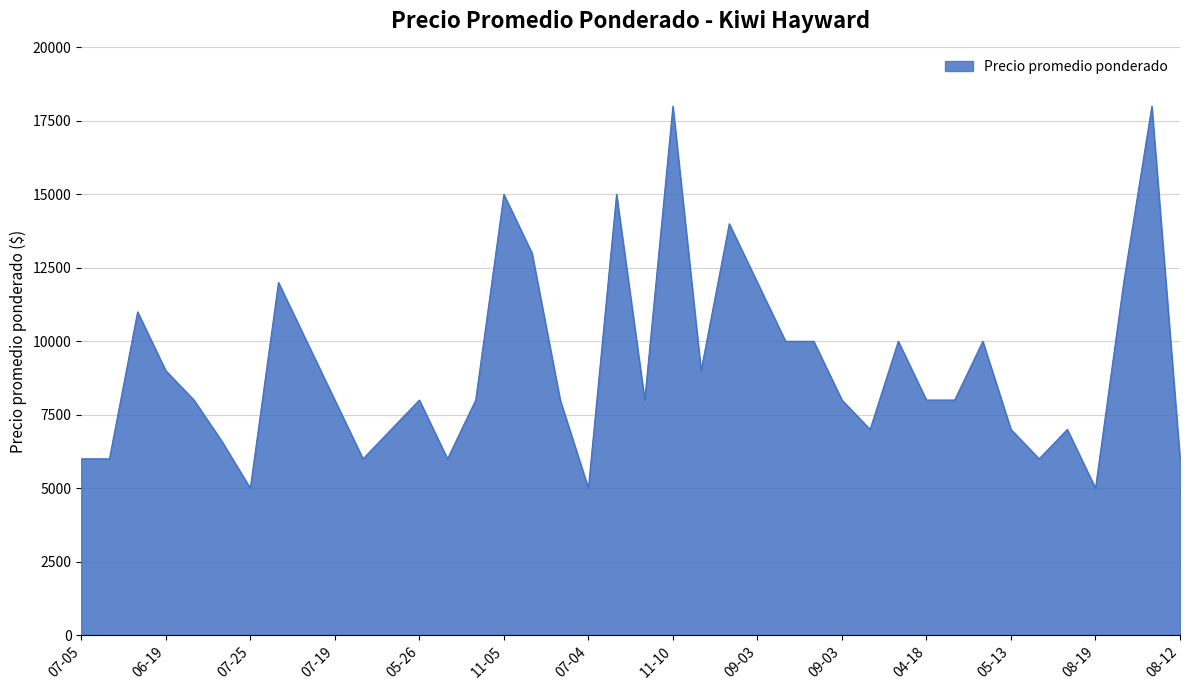

What is the greatest value displayed?

18000